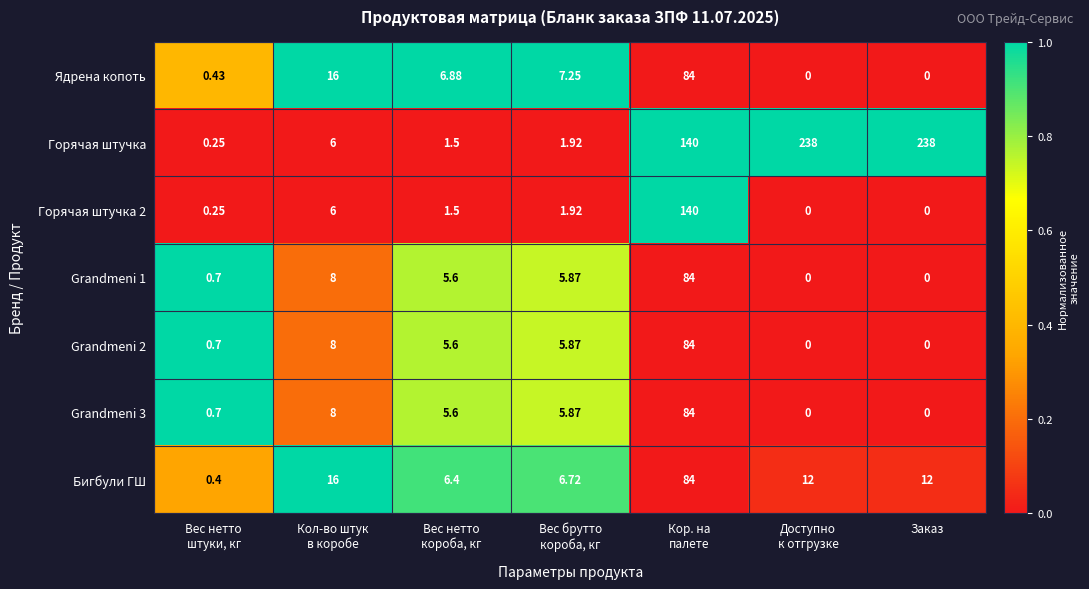

Which series has the largest total across all categories?

Горячая штучка